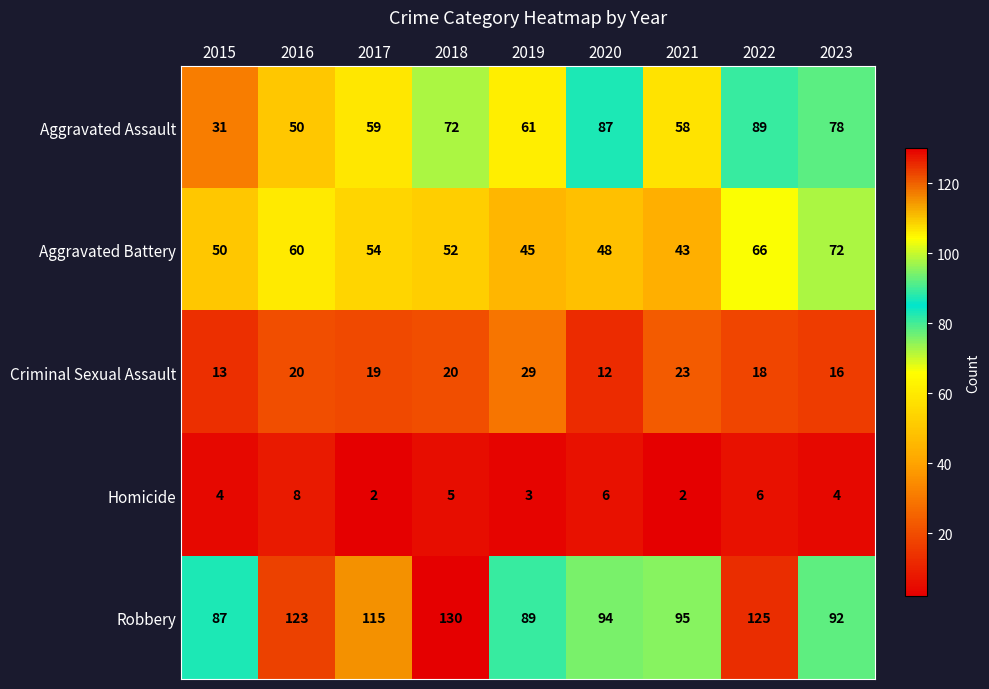

At which label does Criminal Sexual Assault first exceed 19?

2016